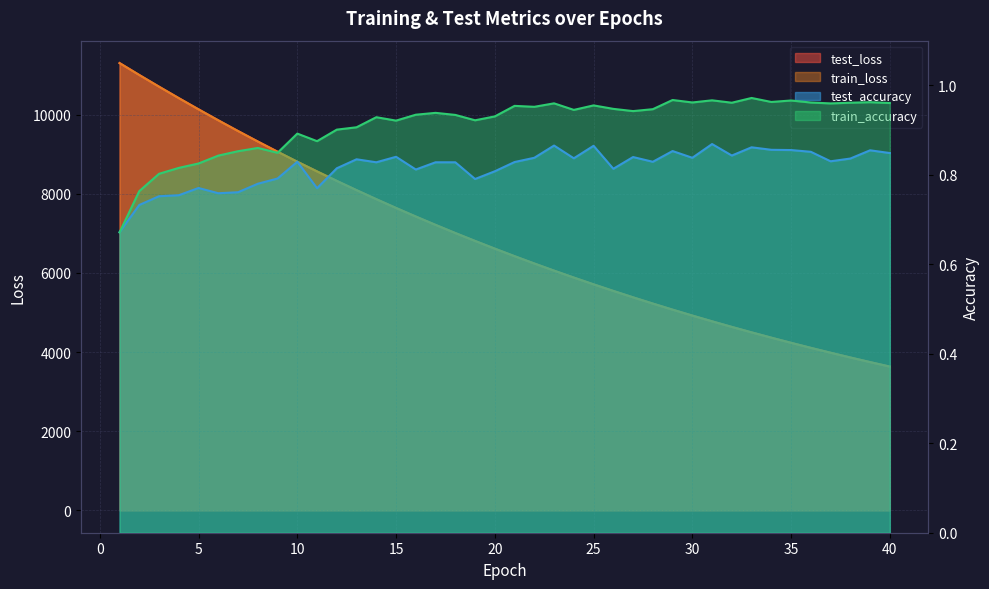

What is the greatest value displayed?

11304.2